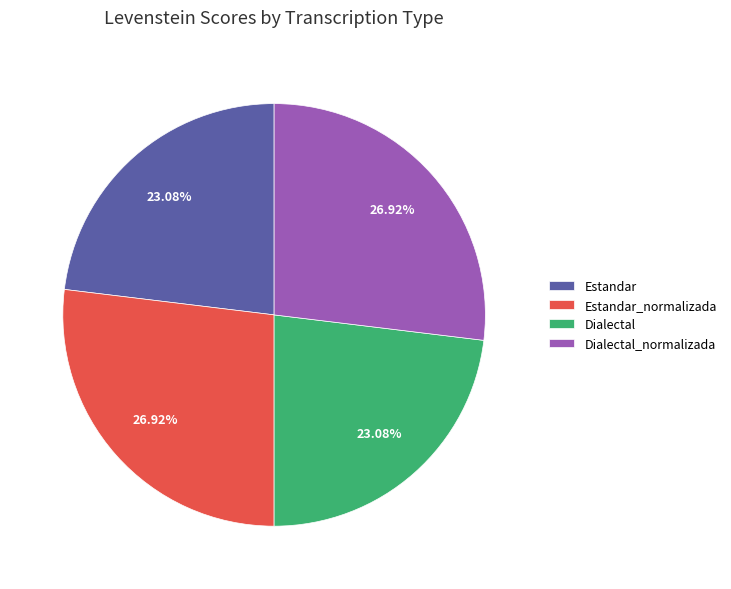

To the nearest percent, what is the difference between the largest and smallest slice percentages?

4%